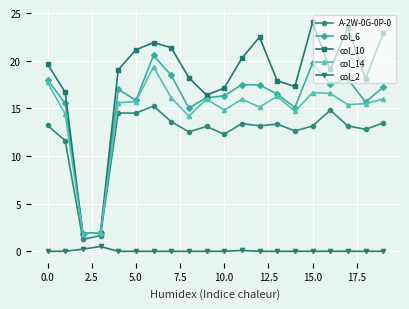

What is the lowest value of the col_10 series?

1.9